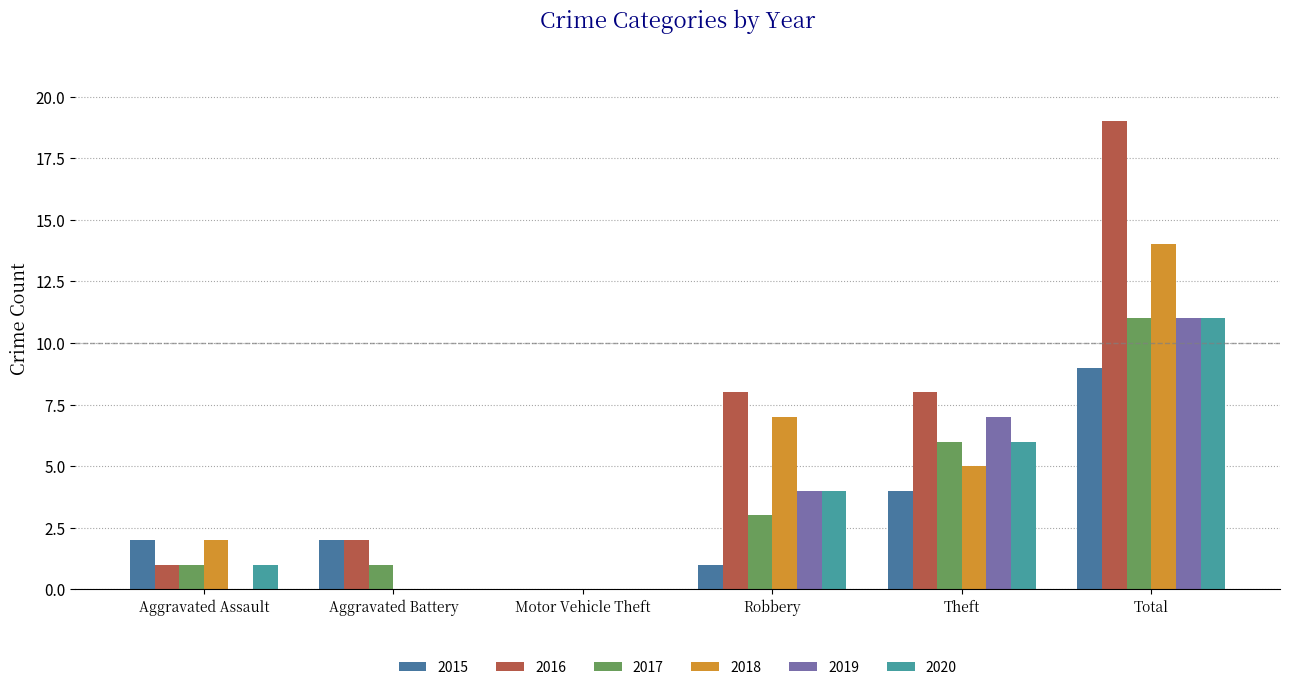

Which series changed the most between Aggravated Assault and Total?

2016